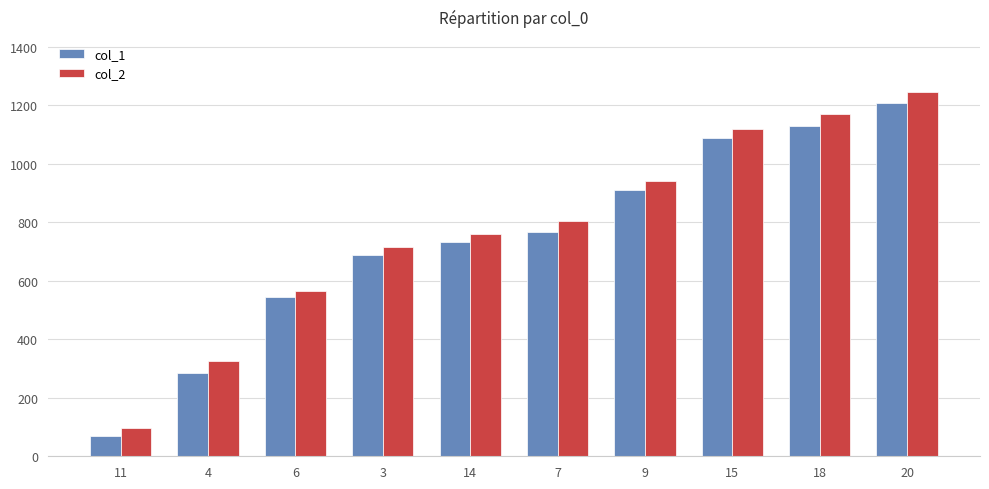

Does the chart contain stacked bars?

No